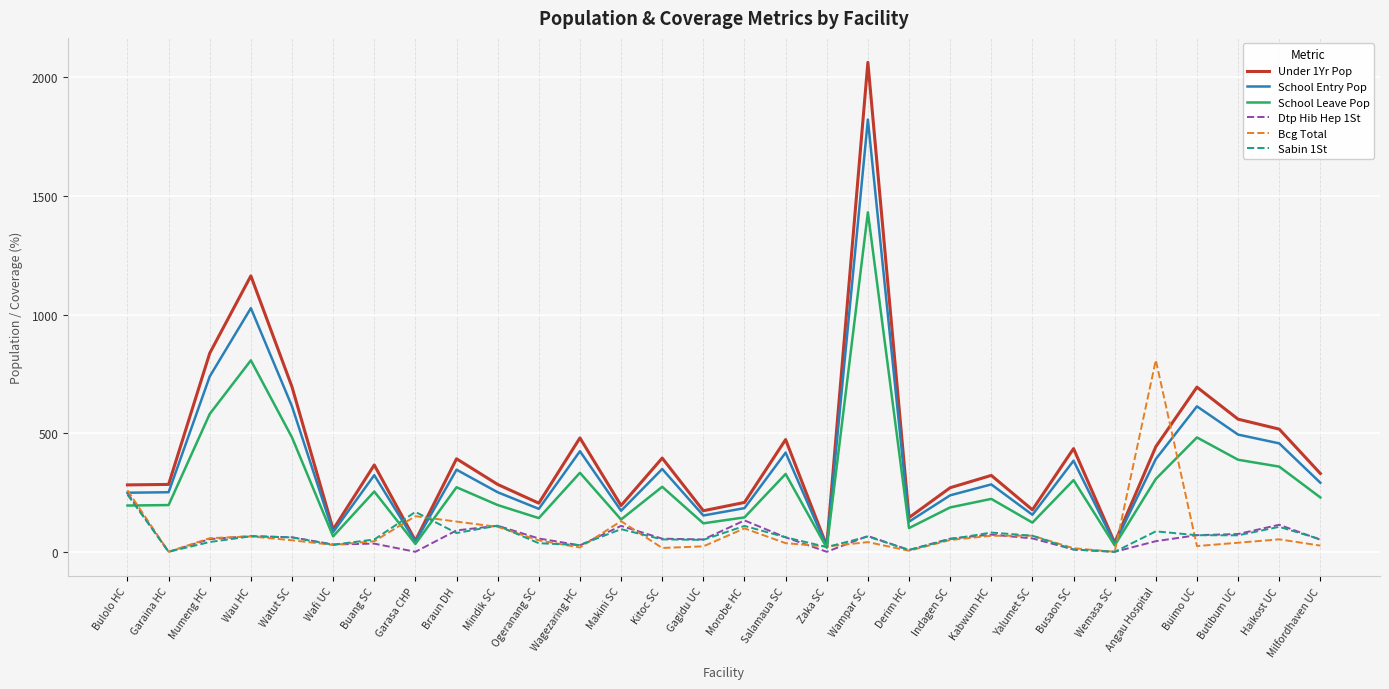

What is the difference between the highest and lowest values at Buimo UC?

669.8